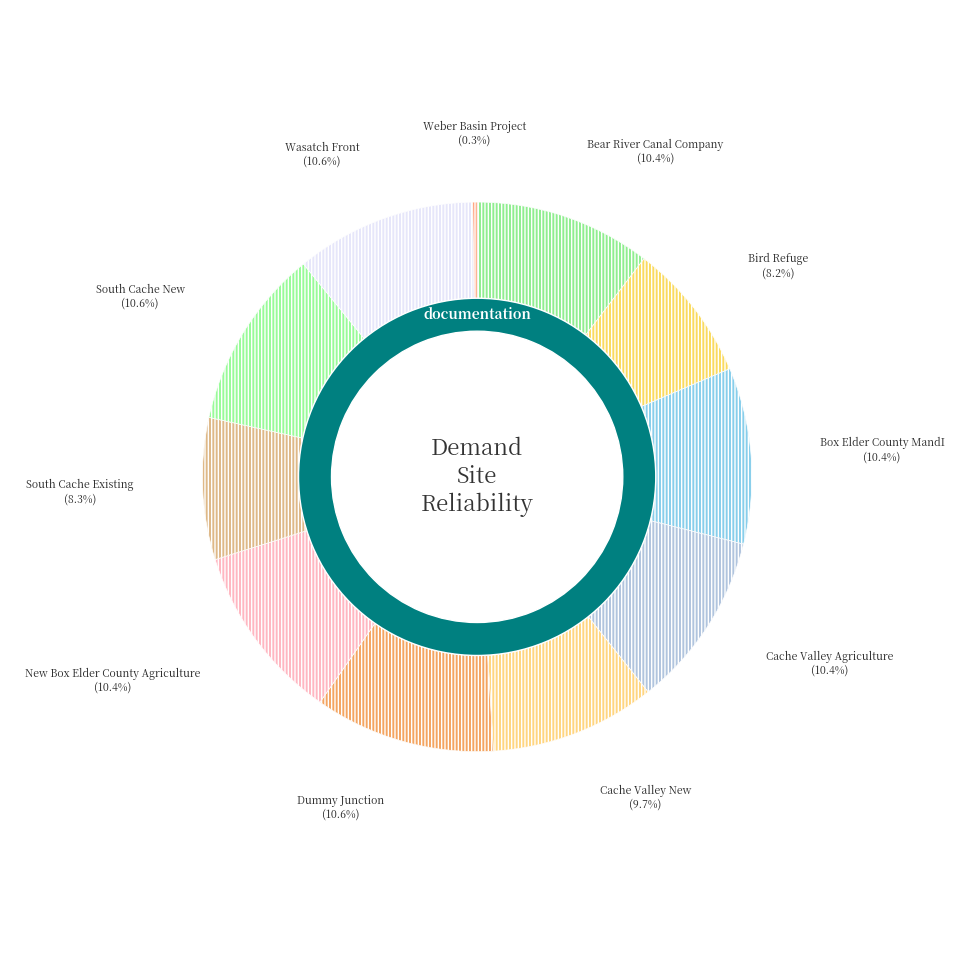

Which category has the smallest portion of the pie?

Weber Basin Project